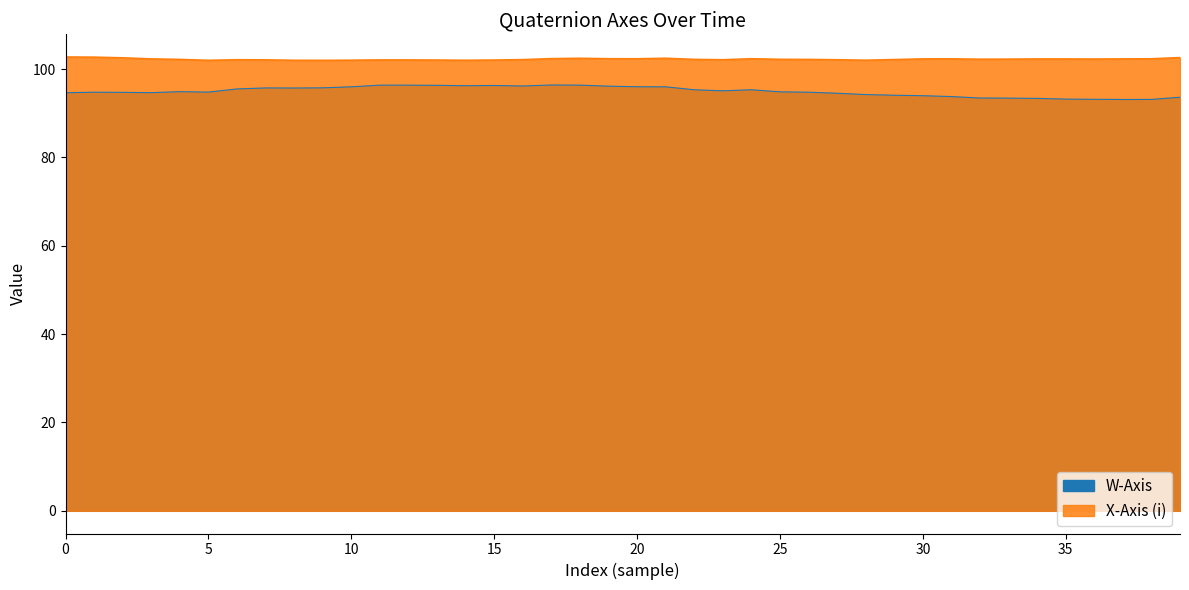

List the series in order of their overall mean, lowest first.

w_axis, x_axis